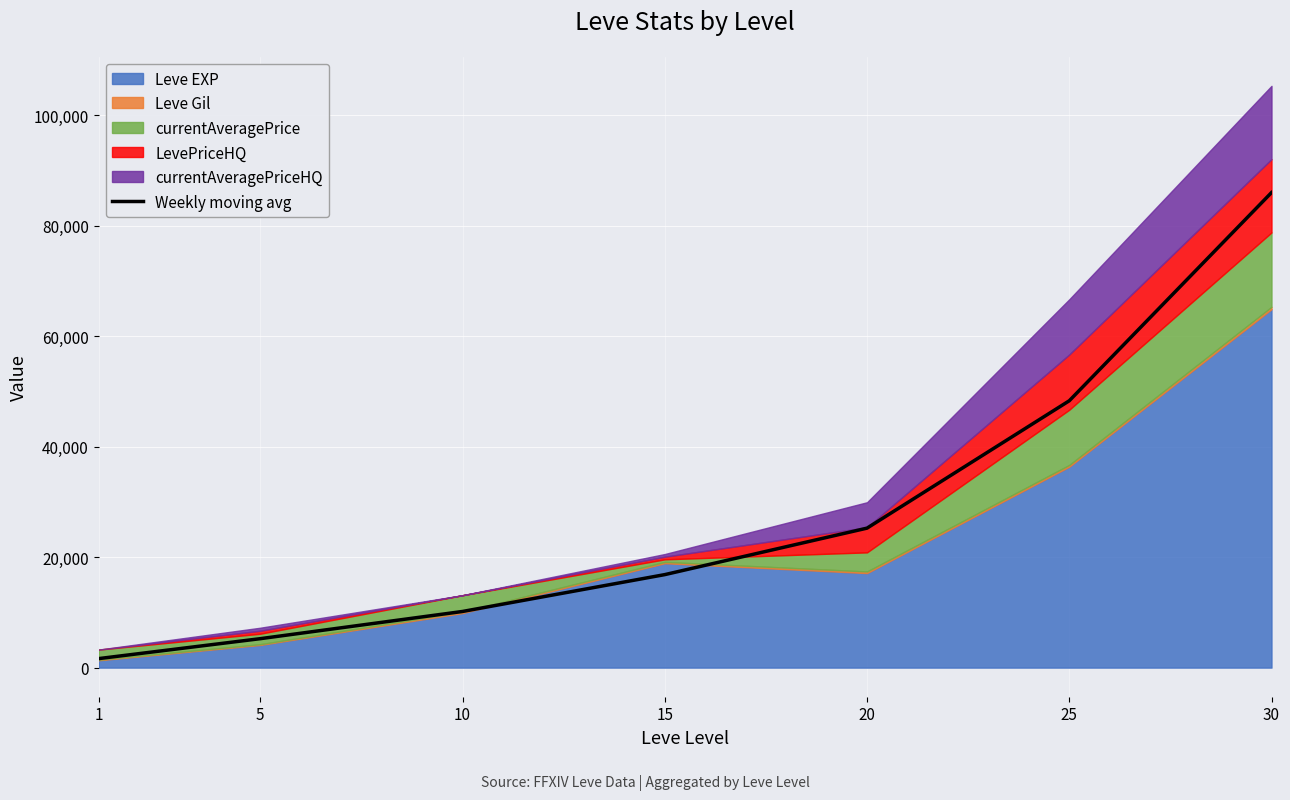

What is the sum of all values?

193521.0